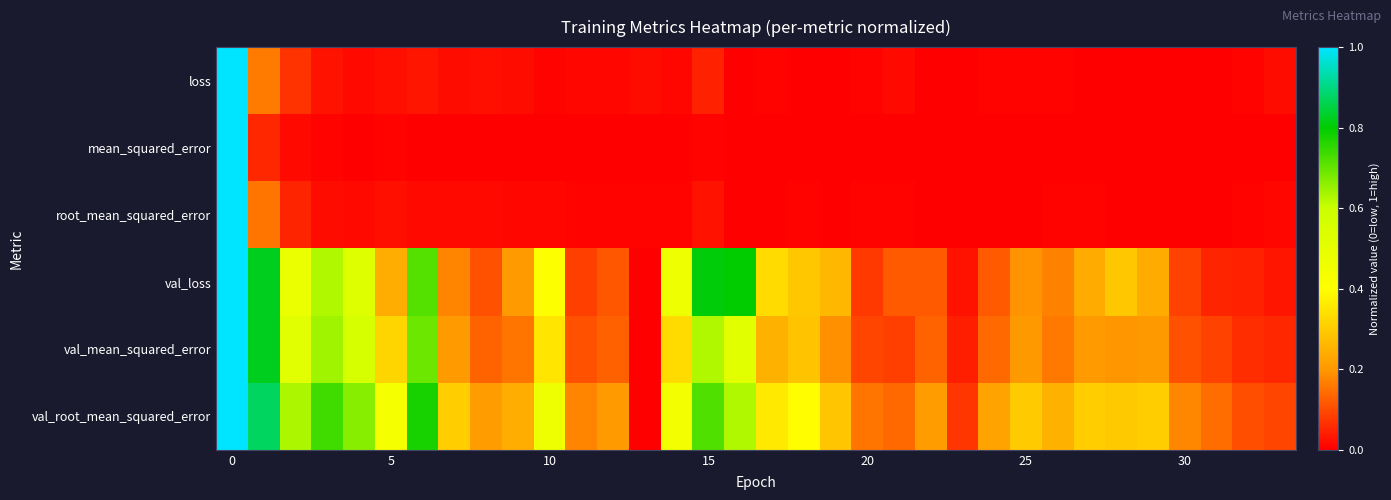

How many series are shown in this chart?

6